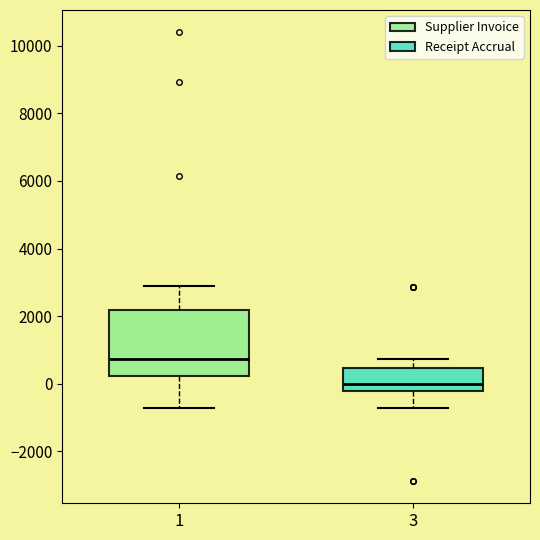

Reading left to right, read every box against the y-axis: the position of its median line, the range the box covers, and the ends of its whiskers. The values are not printed on the chart, so give them approximately, as read against the axis.

1: median 800, box 200 to 2200, whiskers -800 to 2800
3: median 0, box -200 to 400, whiskers -800 to 800